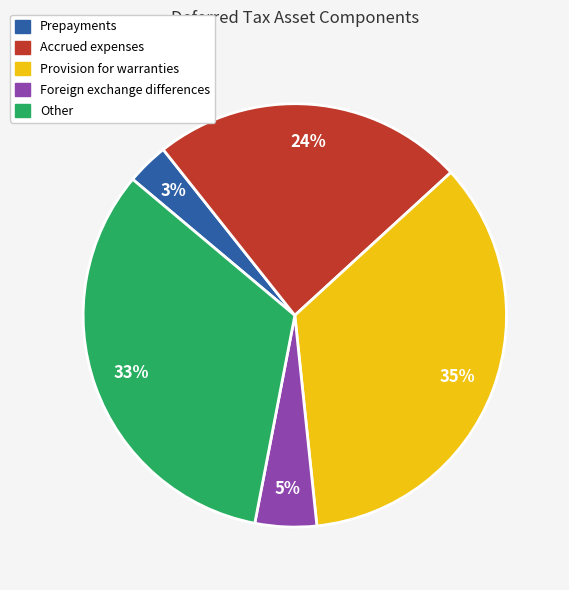

To the nearest percent, what is the combined percentage of Provision for warranties and Foreign exchange differences?

40%